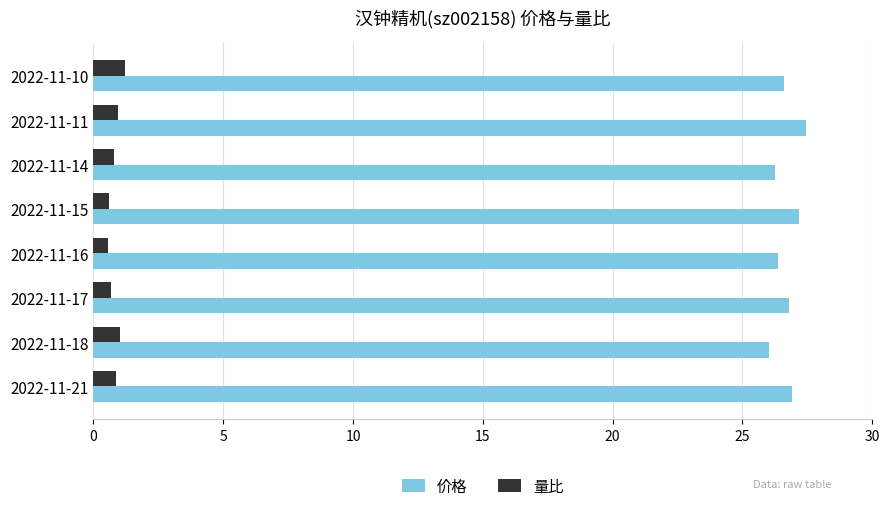

What is the smallest value displayed?

0.6